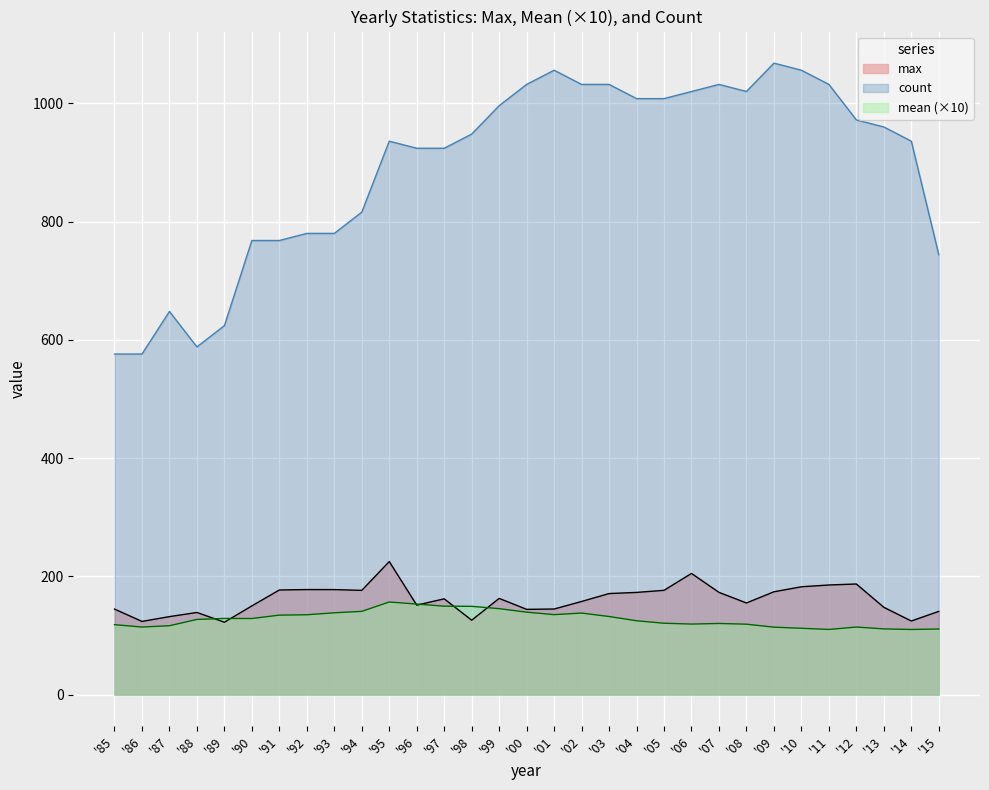

What is the sum of all count values?

27660.0